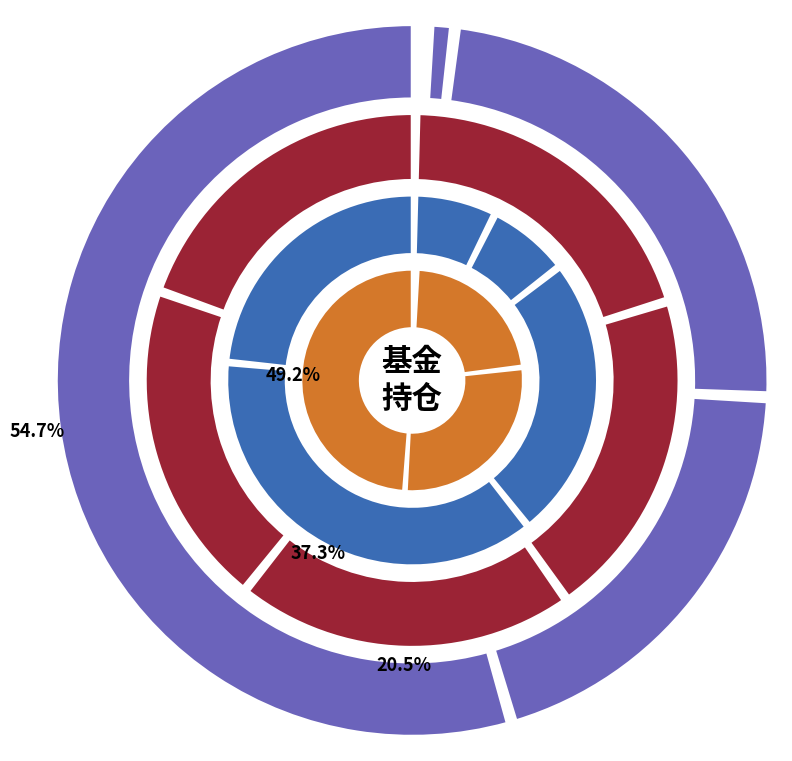

Does any single category account for the majority?

Yes